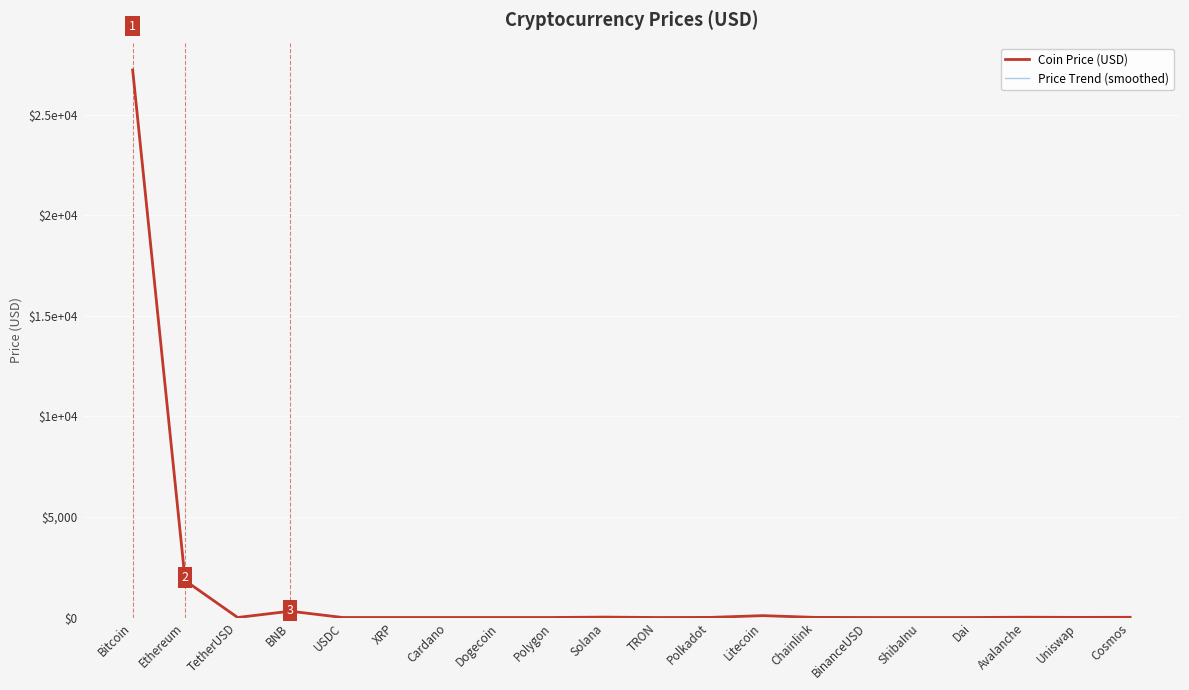

The Coin Price (USD) series shows 157.3 at Litecoin. True or false?

False